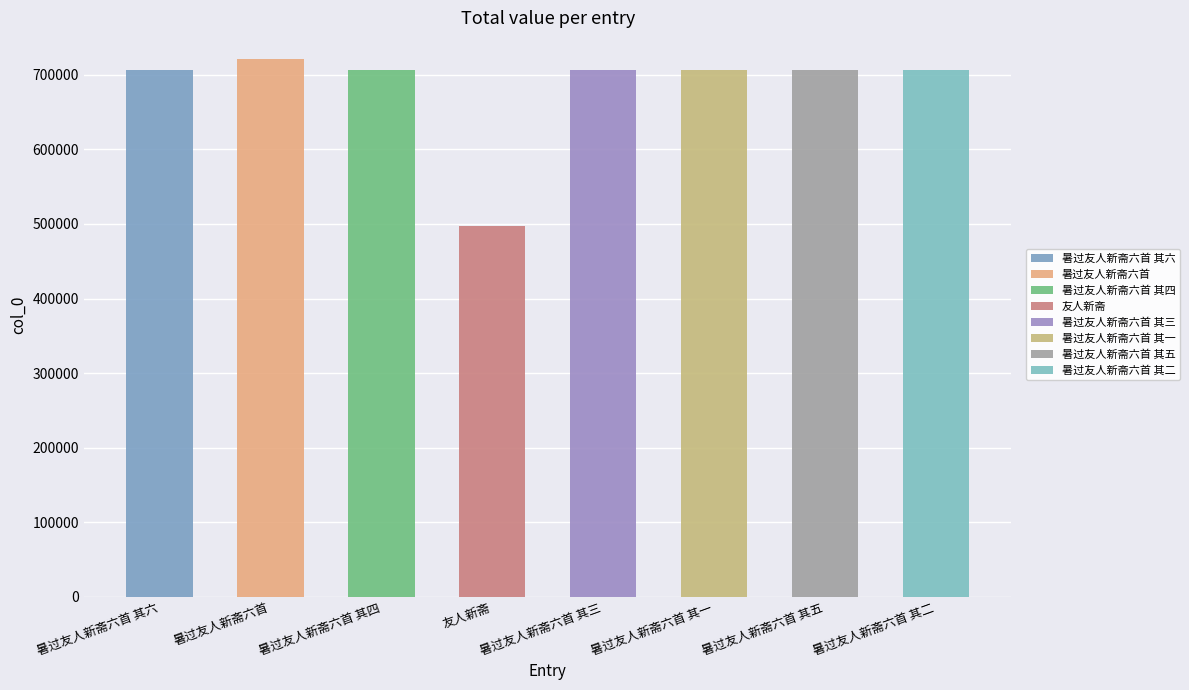

How many bars are there in total?

8